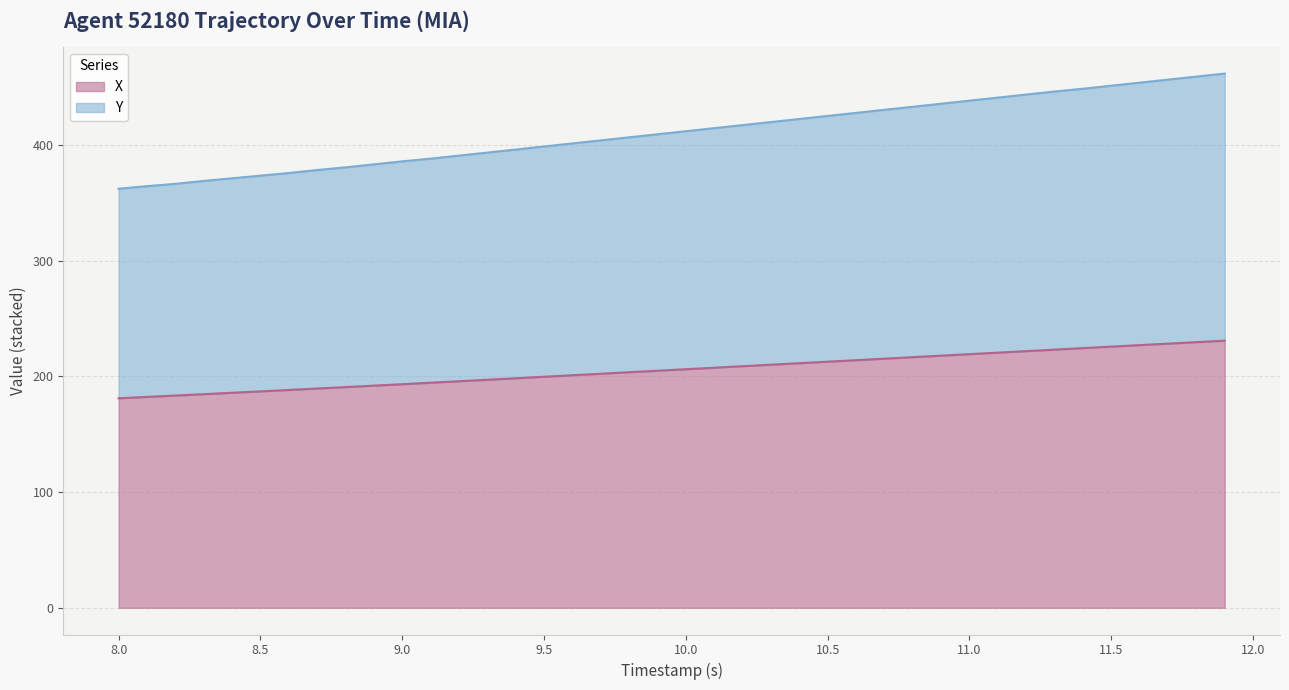

What is the maximum value for X?

230.8